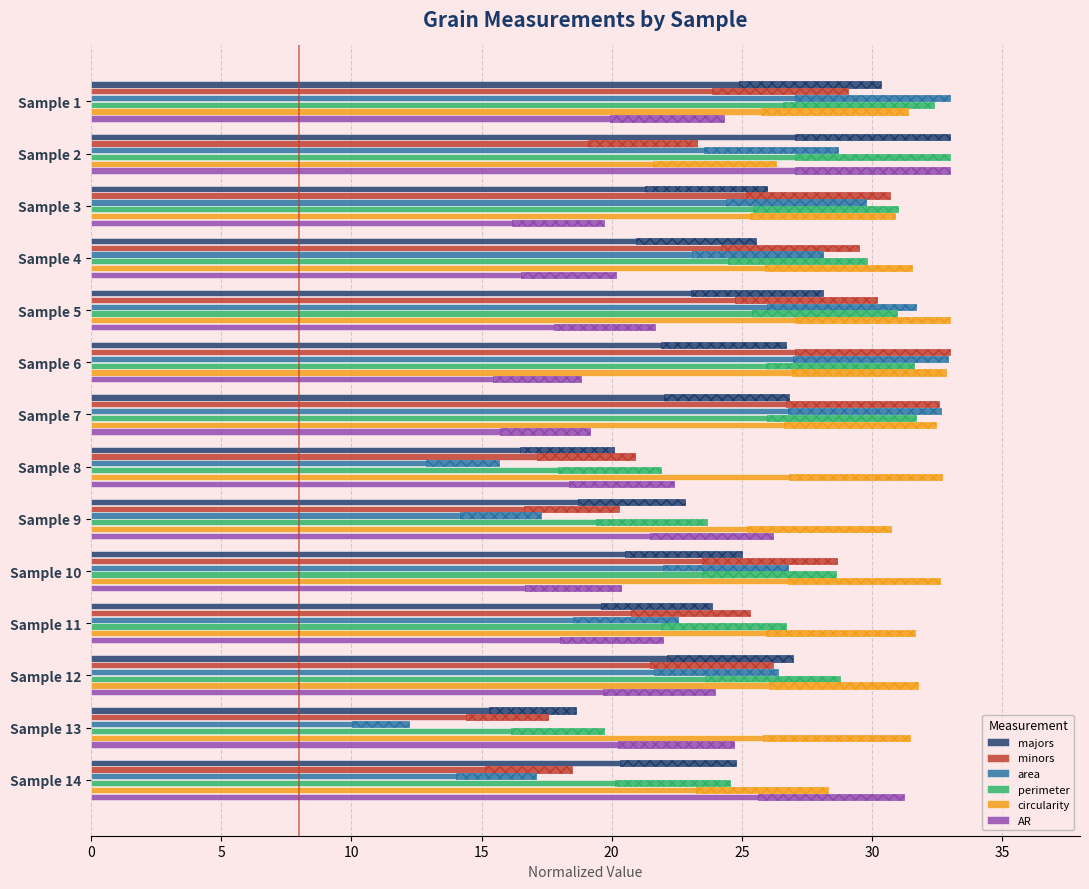

What are all the series names shown in the legend?

majors, minors, area, perimeter, circularity, AR